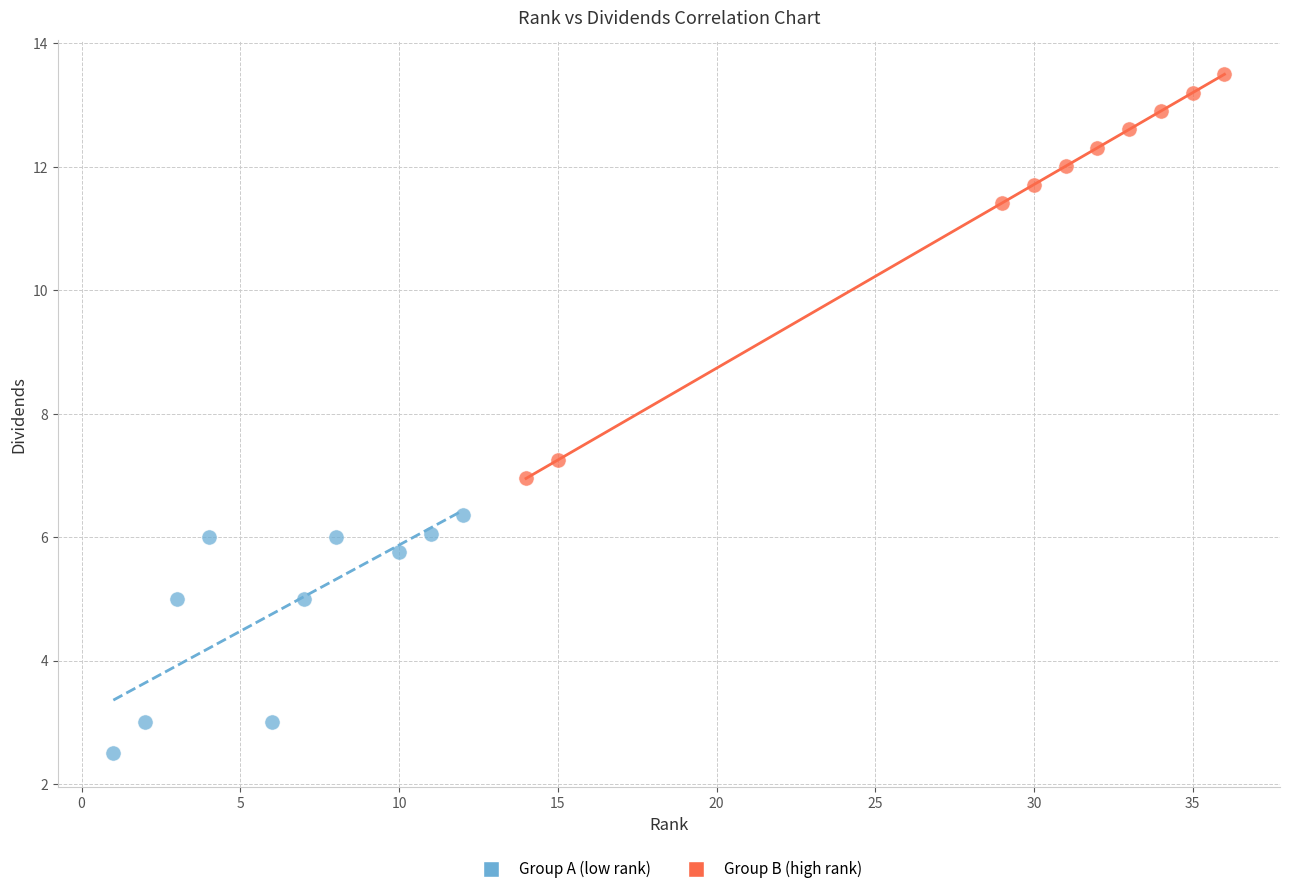

Which series reaches the maximum Y coordinate?

Group B (high rank)